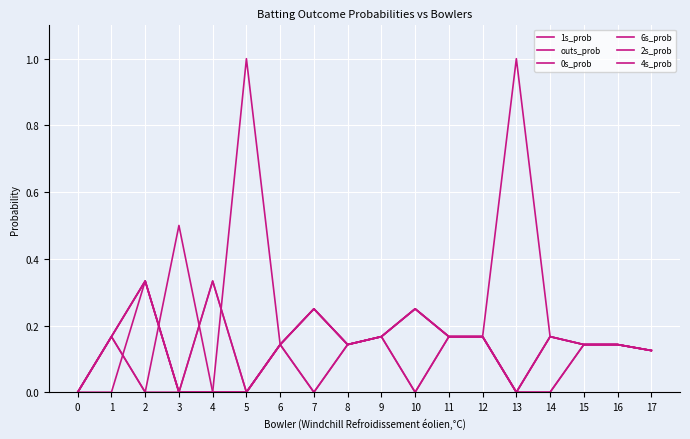

Between 4 and 12, which series saw the biggest shift?

1s_prob